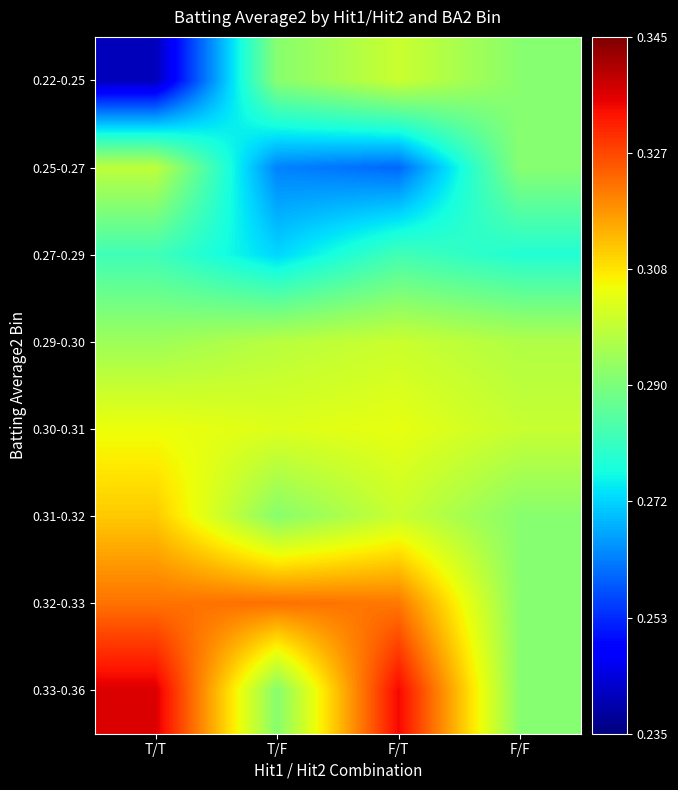

How many categories are shown in the chart?

4